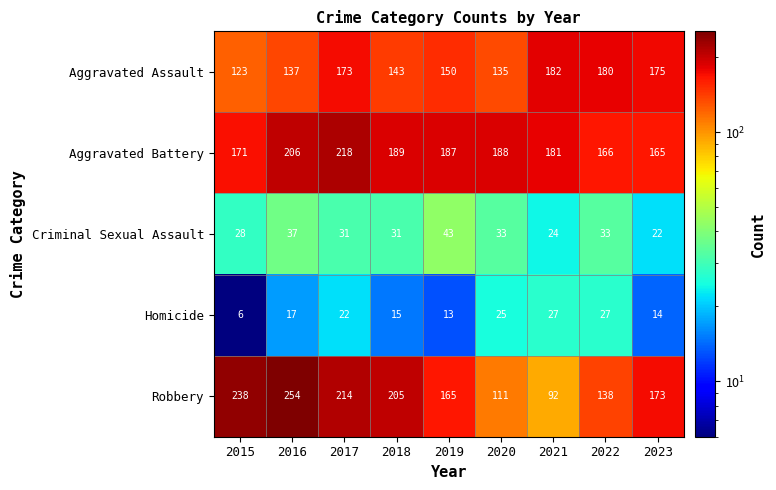

True or false: Aggravated Assault has a value of 143 at 2018.

True